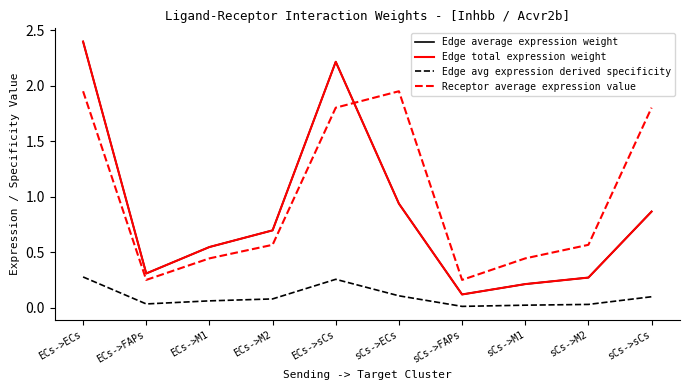

What position from the left is sCs->M2?

9